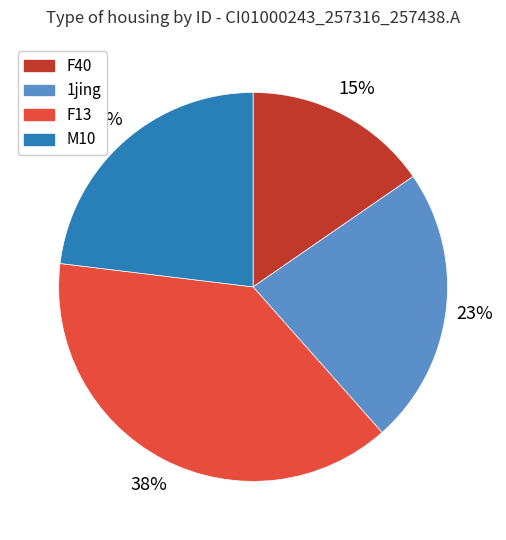

How many slices are in this pie chart?

4